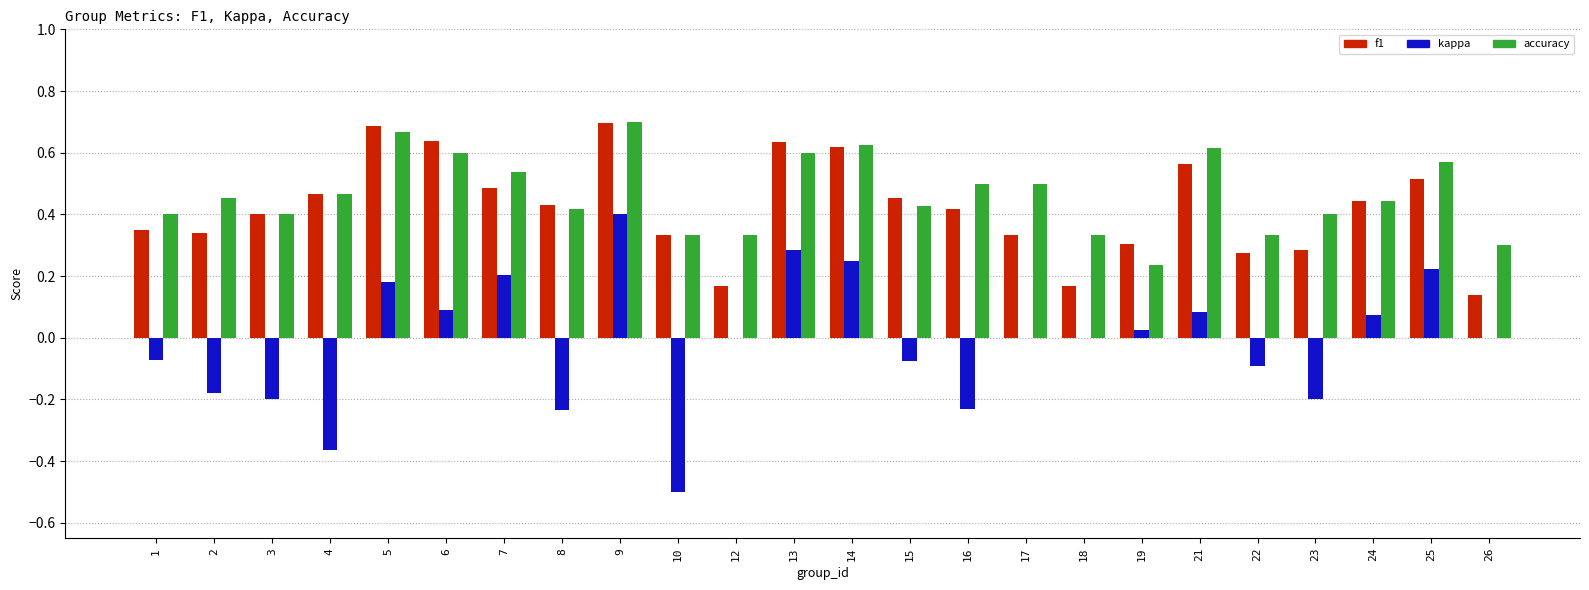

Between 15 and 26, which series saw the biggest shift?

f1